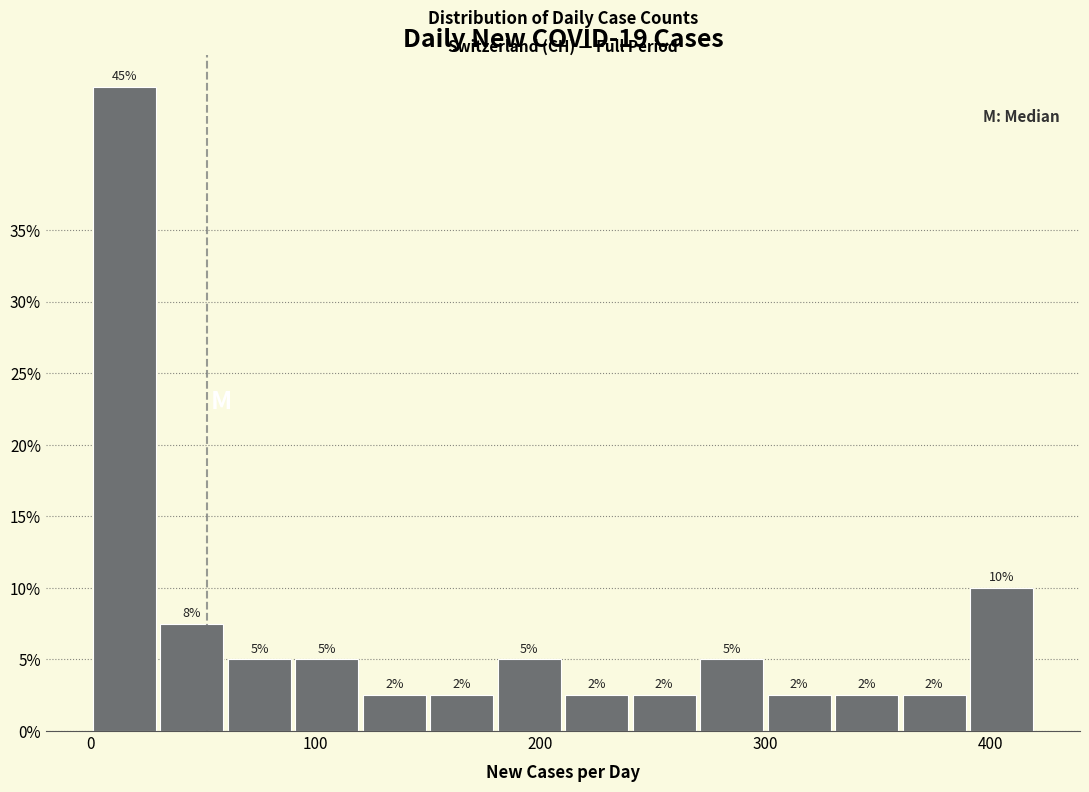

Read against the x-axis, roughly where is the centre of the tallest bar?

20